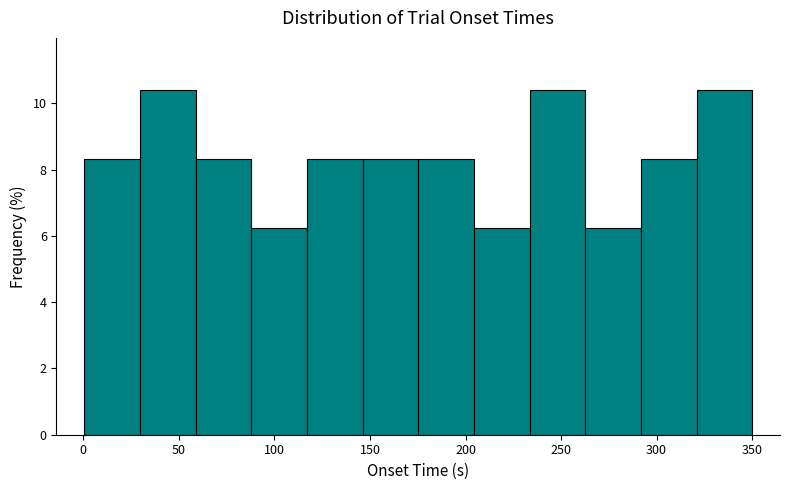

Reading left to right, list every bar in this chart as the range it spans on the x-axis followed by its height. Neither the bar edges nor the heights are printed on the chart, so give them approximately, as read against the axes.

0 to 30: 8.4
30 to 60: 10.4
60 to 90: 8.4
90 to 115: 6.2
115 to 145: 8.4
145 to 175: 8.4
175 to 205: 8.4
205 to 235: 6.2
235 to 265: 10.4
265 to 290: 6.2
290 to 320: 8.4
320 to 350: 10.4